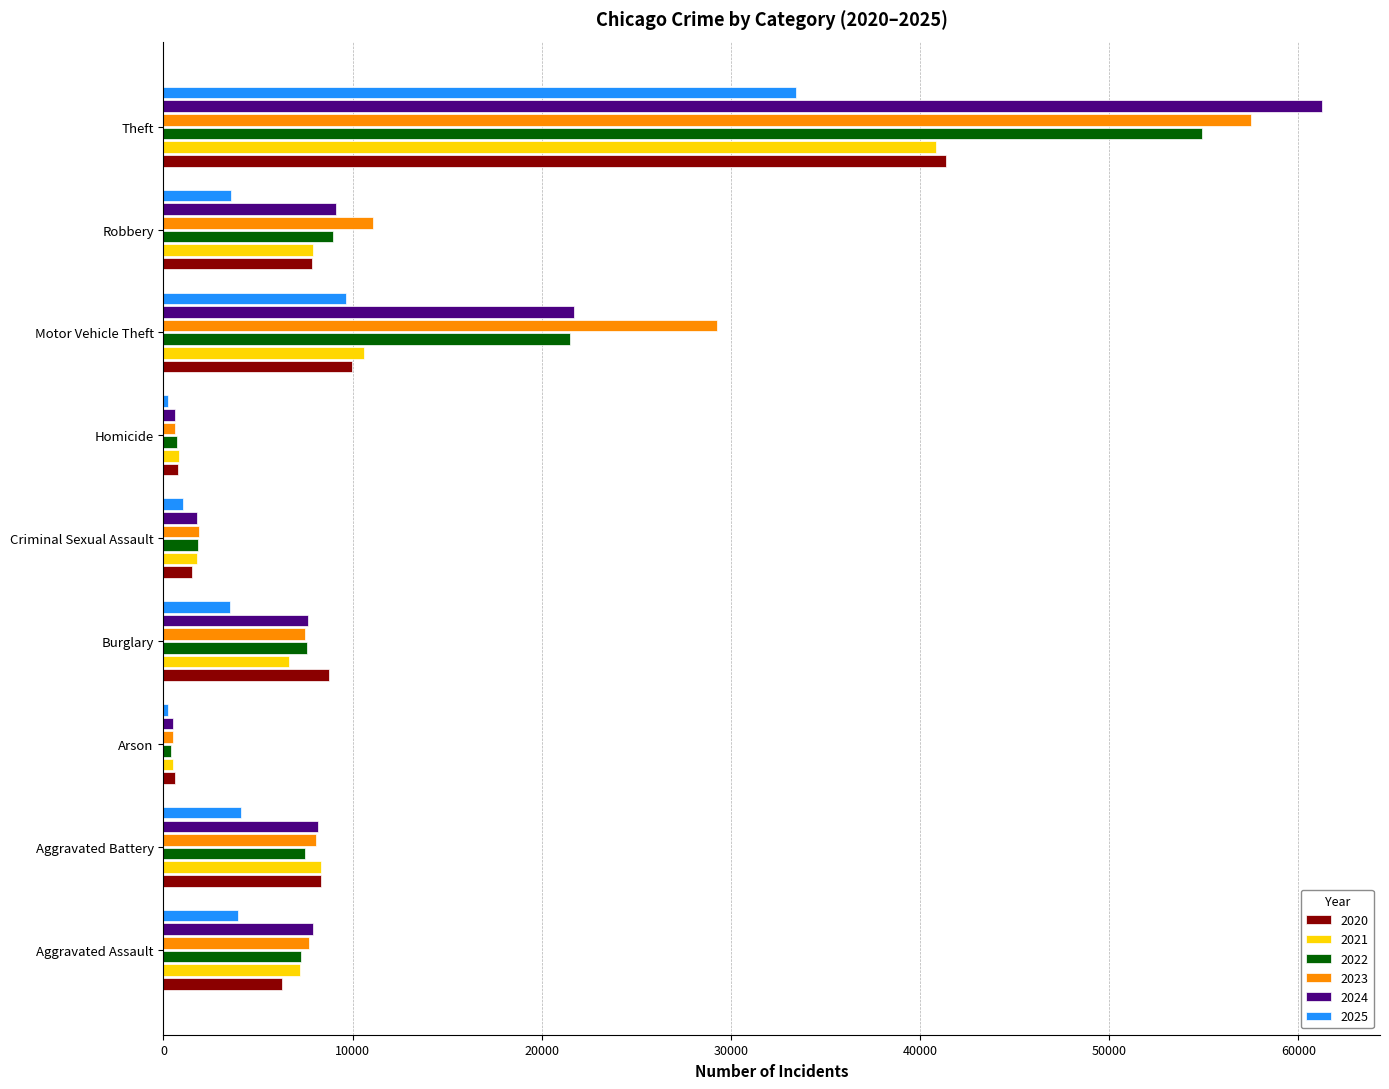

Is the value of 2023 at Robbery greater than the value of 2024 at Robbery?

Yes